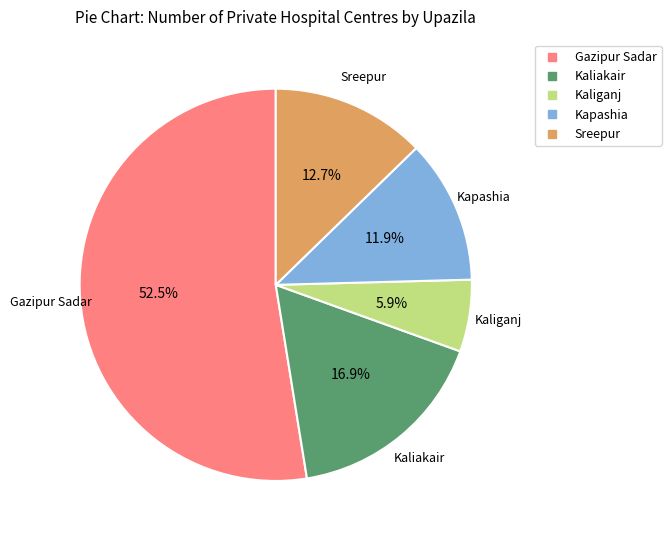

Approximately how many times larger is the value at Gazipur Sadar compared to Sreepur?

4.1